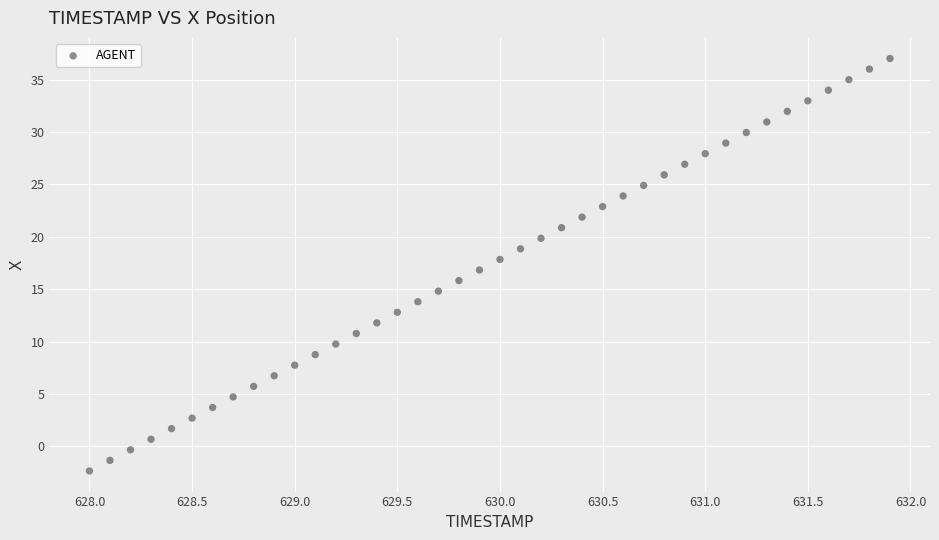

What is the range of X values (max minus min)?

3.9